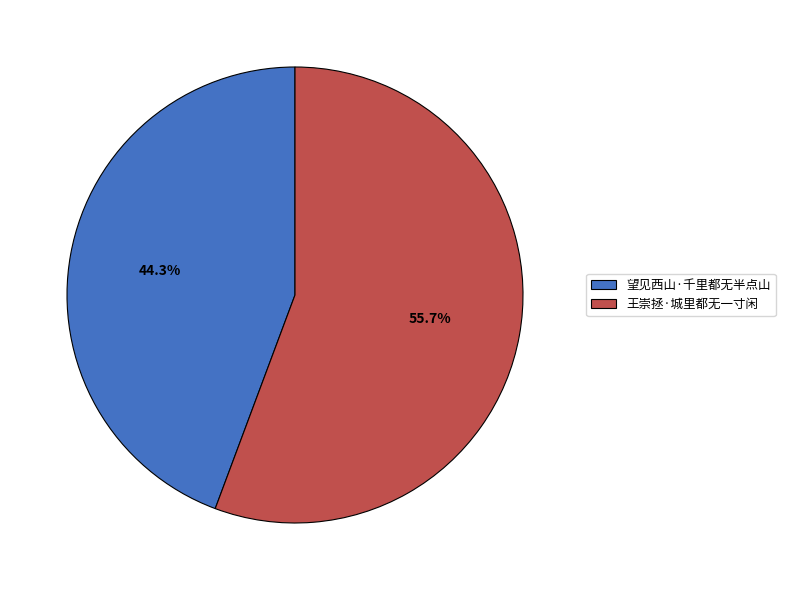

Is it true that 王崇拯·城里都无一寸闲 is 56% of the pie?

True